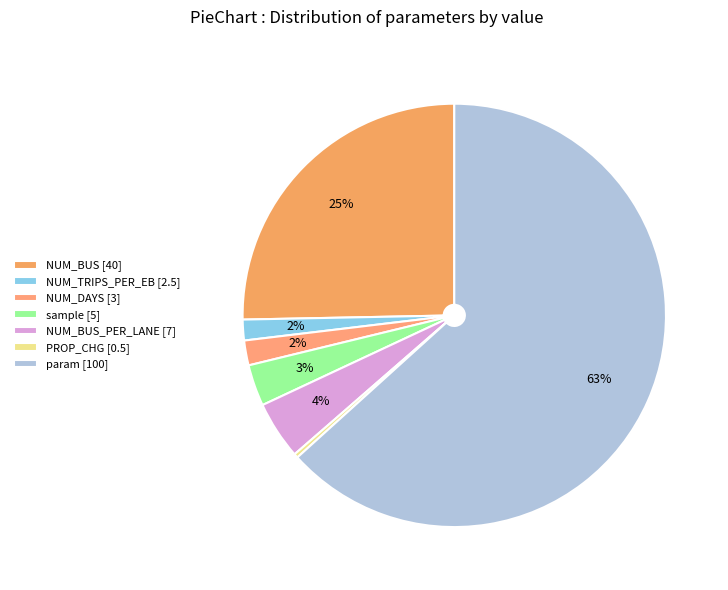

How many slices are in this pie chart?

7